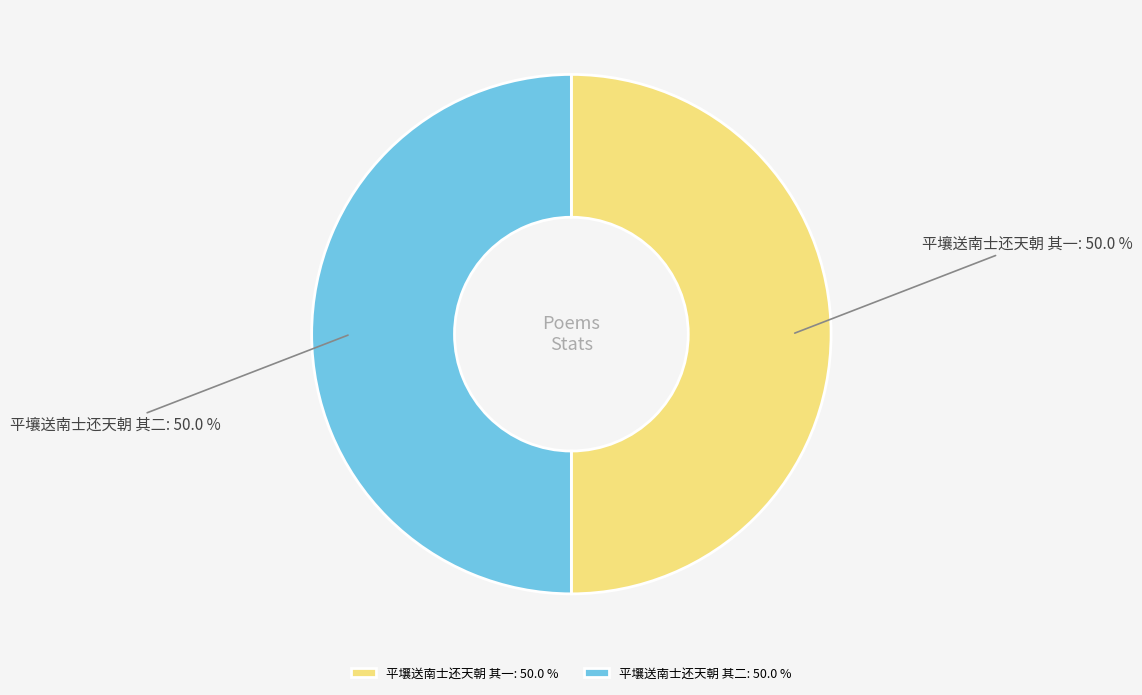

What percentage is NOT represented by 平壤送南士还天朝 其一?

50.0%